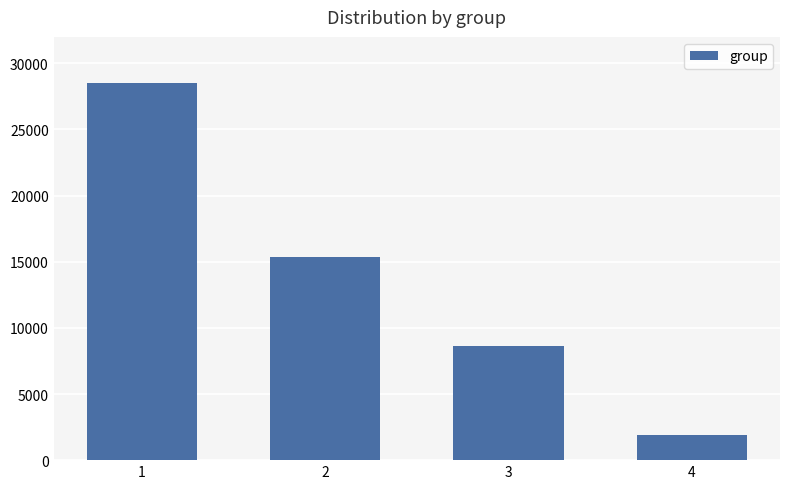

How many categories are shown in the chart?

4